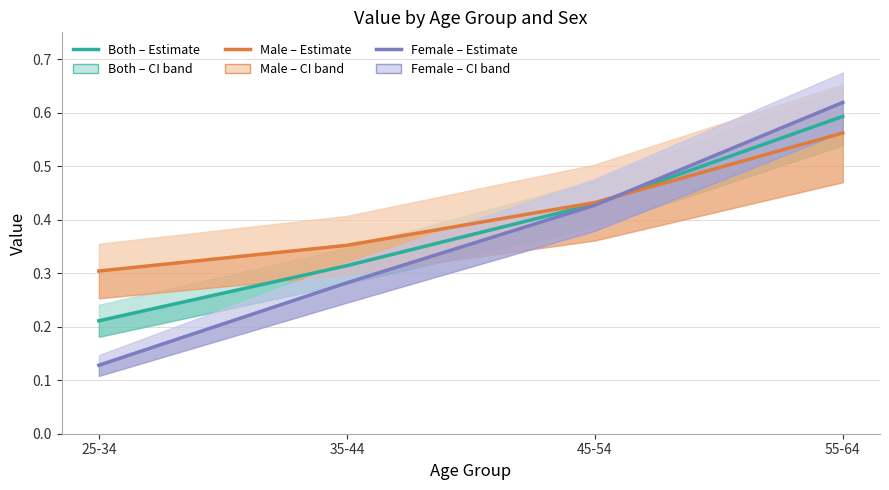

Reading right to left, extract all data points from this chart.

Both – Estimate: 0.6	0.4	0.3	0.2
Male – Estimate: 0.6	0.4	0.4	0.3
Female – Estimate: 0.6	0.4	0.3	0.1